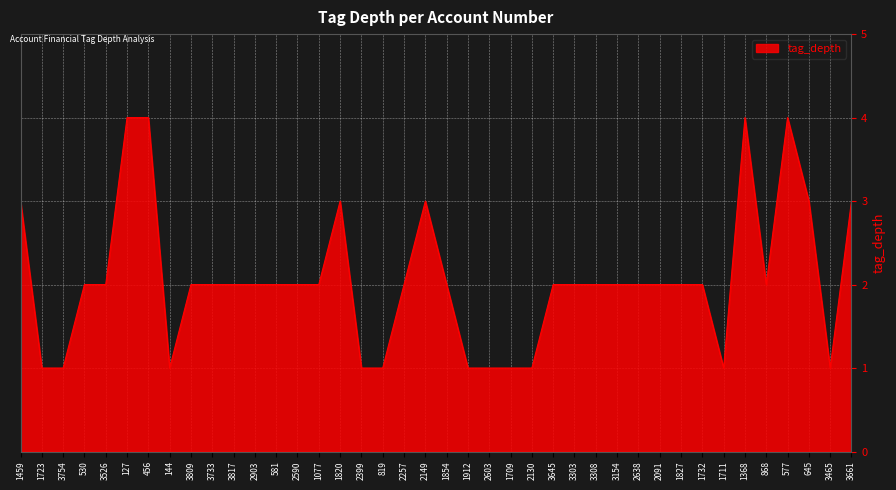

Reading right to left, extract all data points from this chart.

3661=3	3465=1	645=3	577=4	868=2	1368=4	1711=1	1732=2	1827=2	2091=2	2638=2	3154=2	3308=2	3303=2	3645=2	2130=1	1709=1	2603=1	1912=1	1854=2	2149=3	2257=2	819=1	2399=1	1820=3	1077=2	2590=2	581=2	2903=2	3817=2	3733=2	3809=2	144=1	456=4	127=4	3526=2	530=2	3754=1	1723=1	1459=3